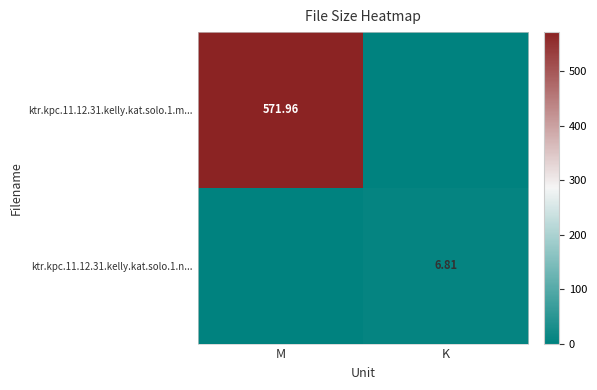

Rank the categories by ktr.kpc.11.12.31.kelly.kat.solo.1.n... value from lowest to highest.

M, K